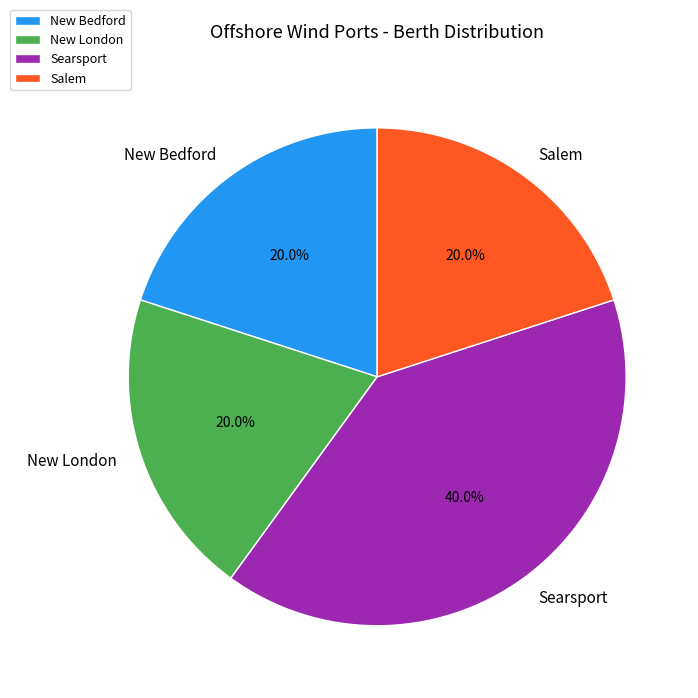

Between Salem and Searsport, which is larger?

Searsport